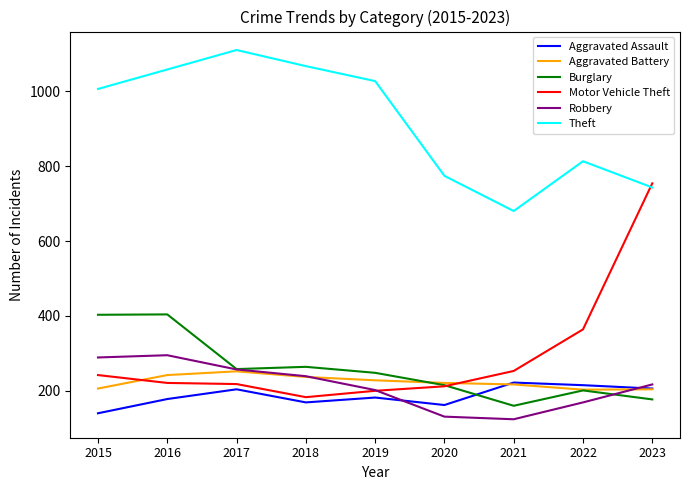

How many series are shown in this chart?

6